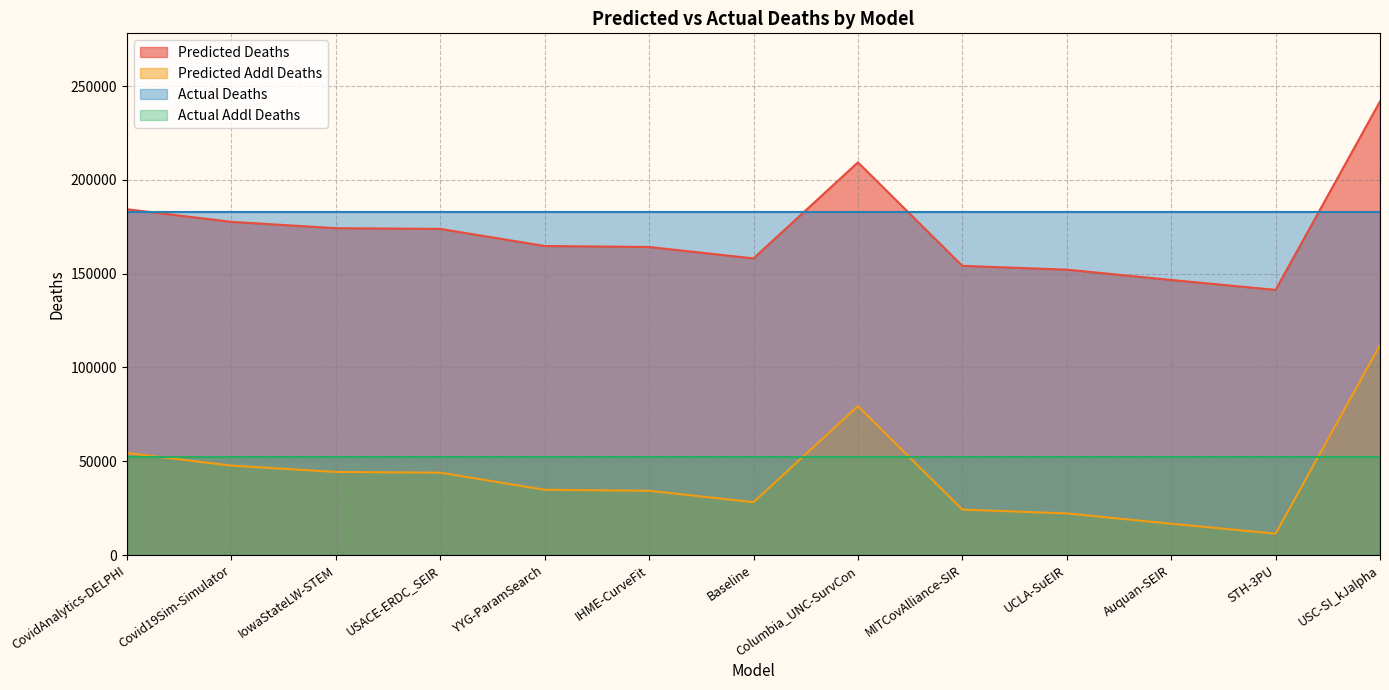

What are all the series names shown in the legend?

Predicted Deaths, Predicted Addl Deaths, Actual Deaths, Actual Addl Deaths